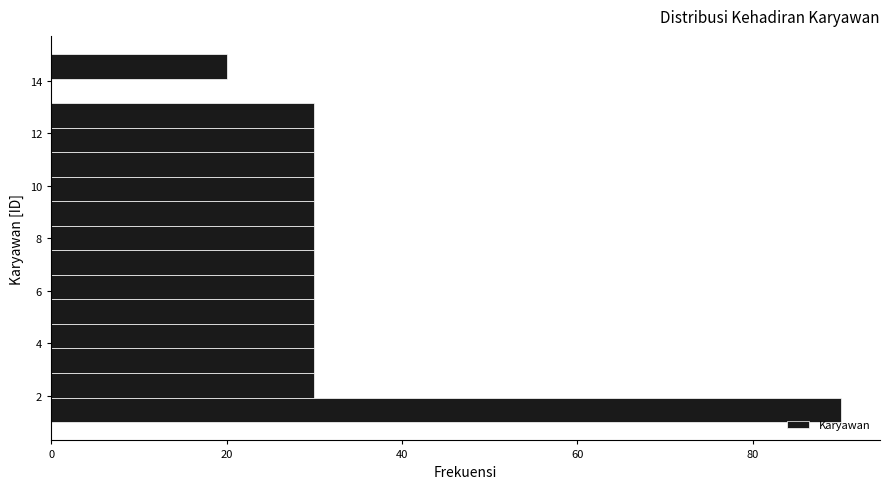

Which range on the y-axis has the longest bar?

1.0 to 2.0